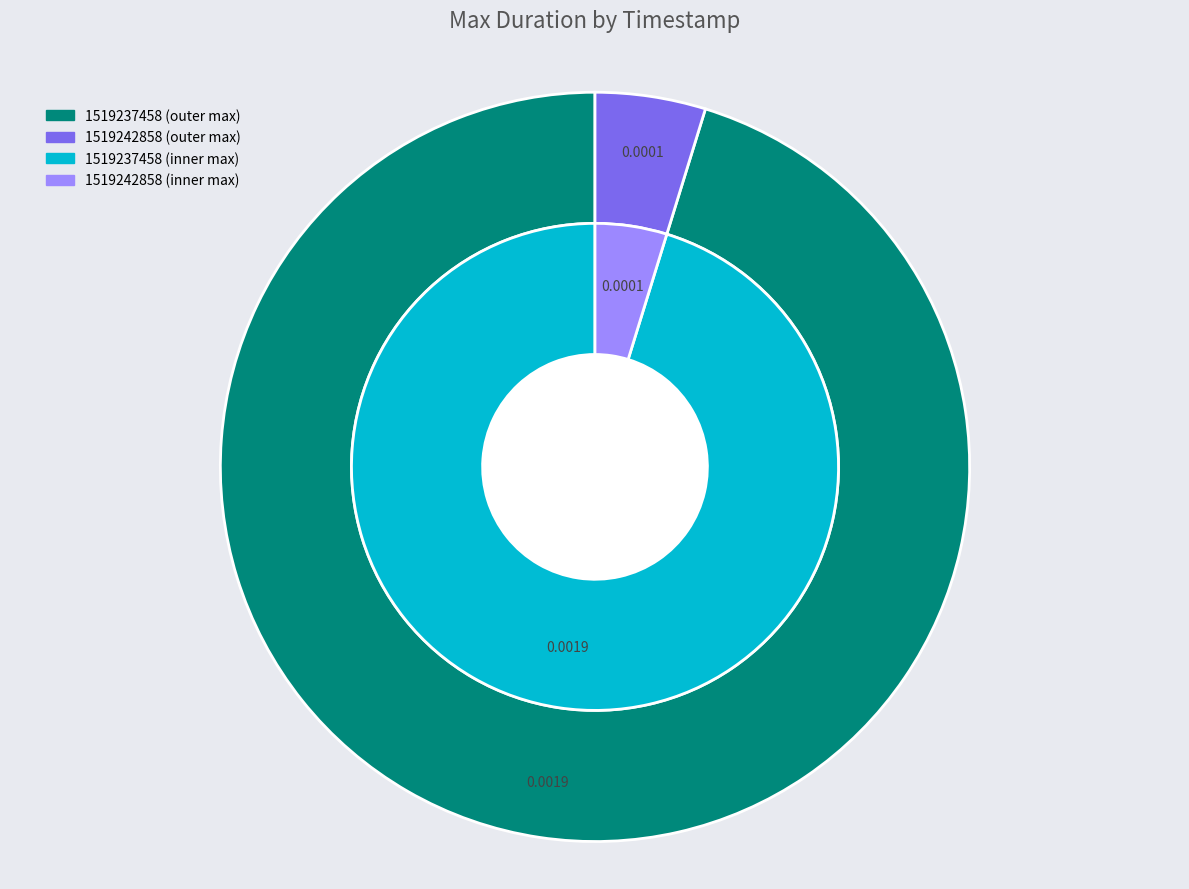

The 1519237458 slice represents 99% of the pie. True or false?

False